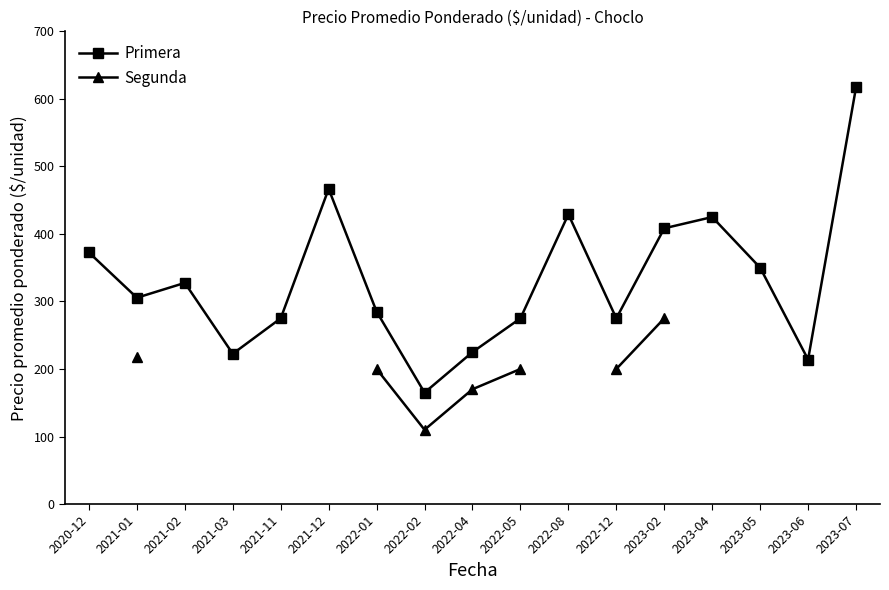

Between 2021-02 and 2023-05, which is larger?

2023-05